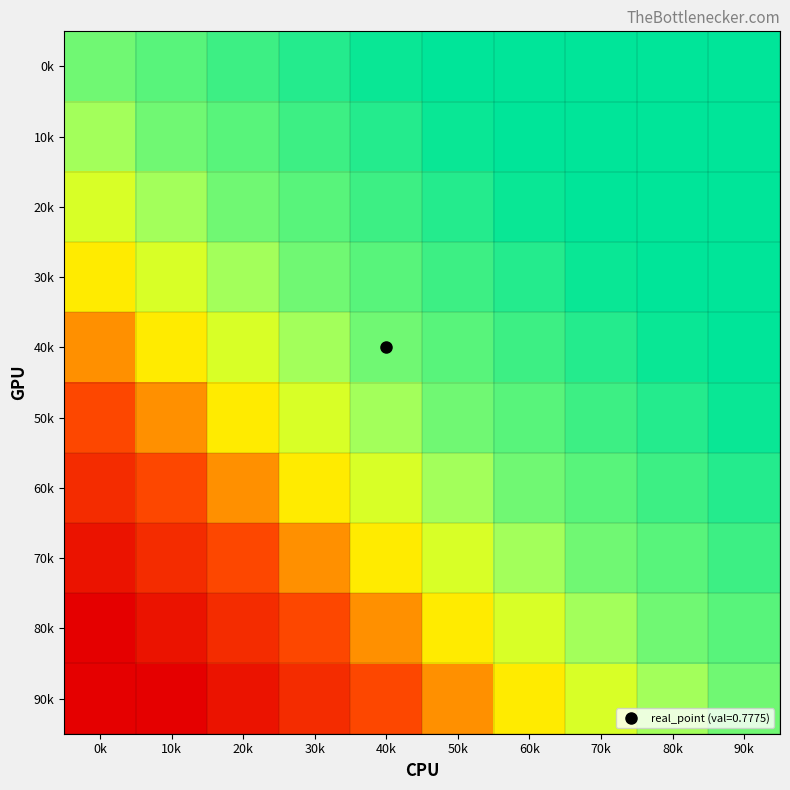

What is the total value across all series at 40k?

6.8